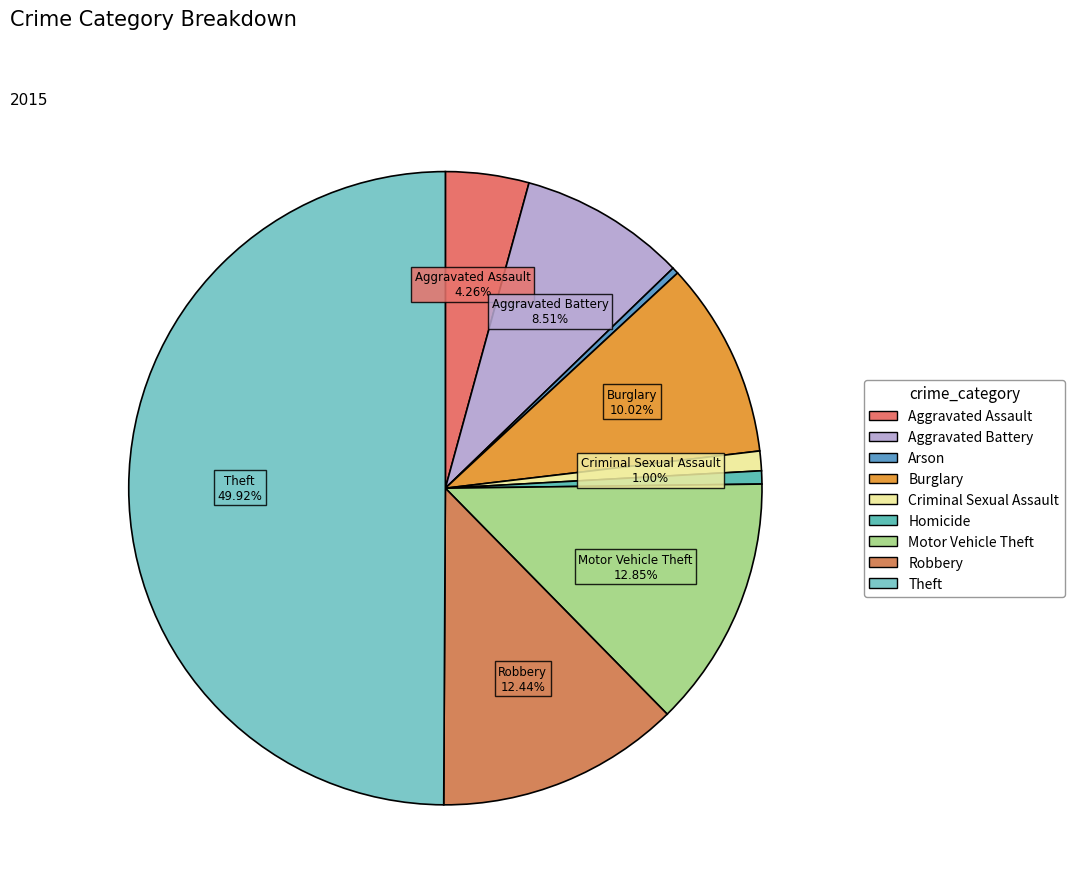

What is the smallest slice in the pie chart?

Arson